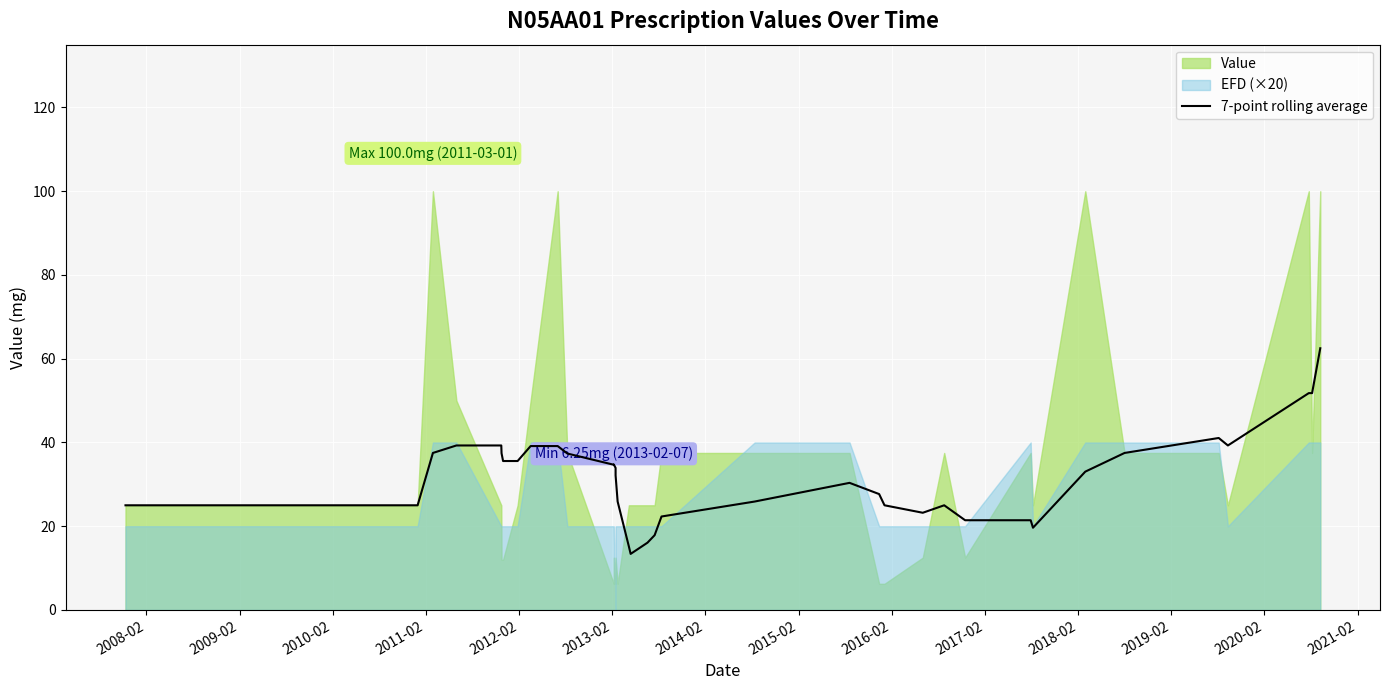

How many points are lower than both their immediate neighbors (excluding endpoints)?

5